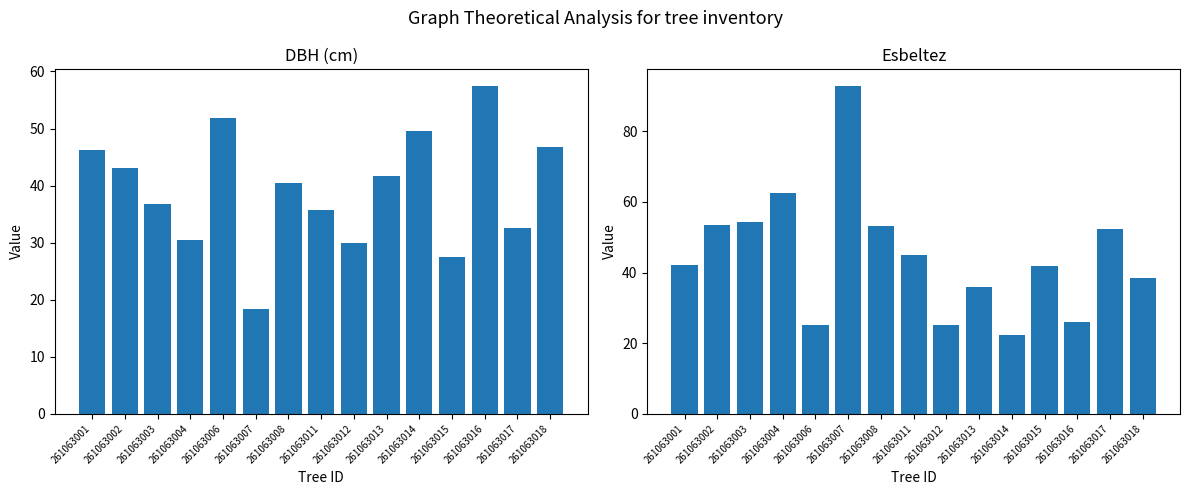

What is the difference between the highest and lowest values at 261063017?

19.7